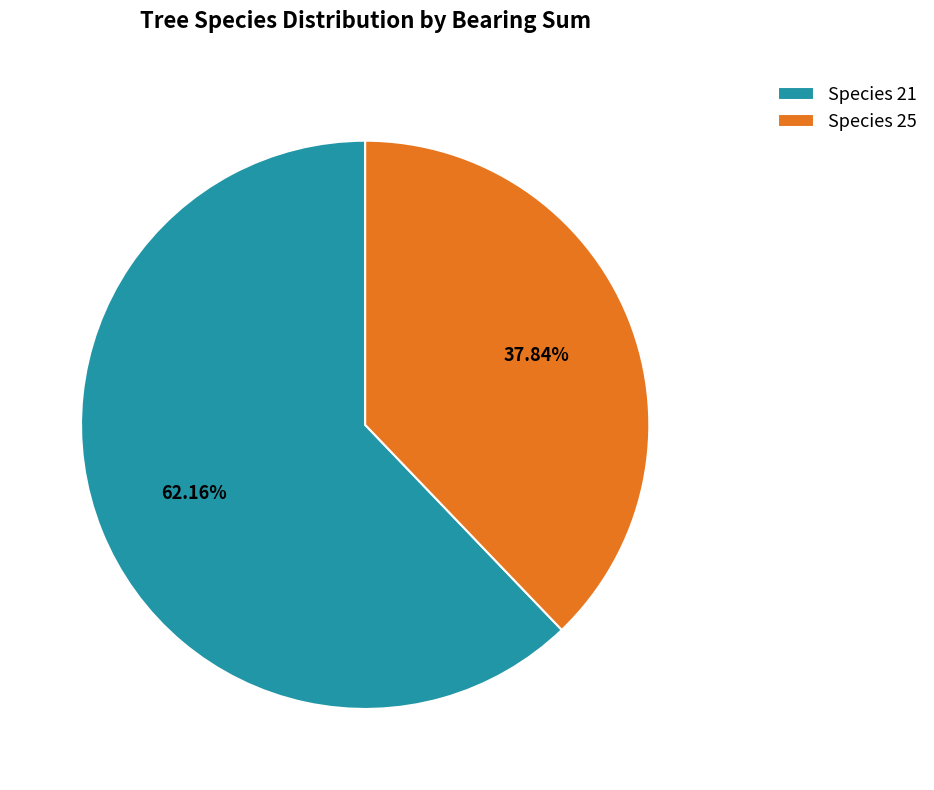

To the nearest percent, what is the average slice percentage?

50%